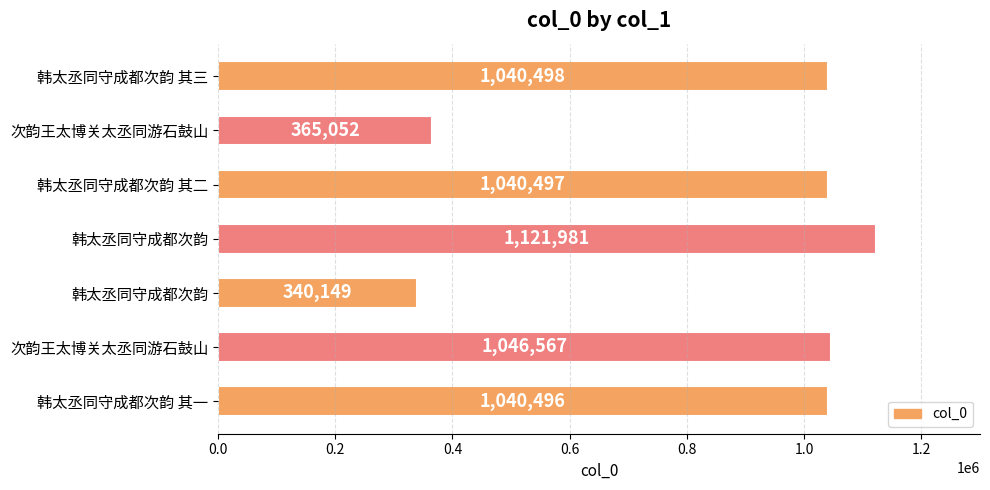

How many data points are less than 1040497?

3